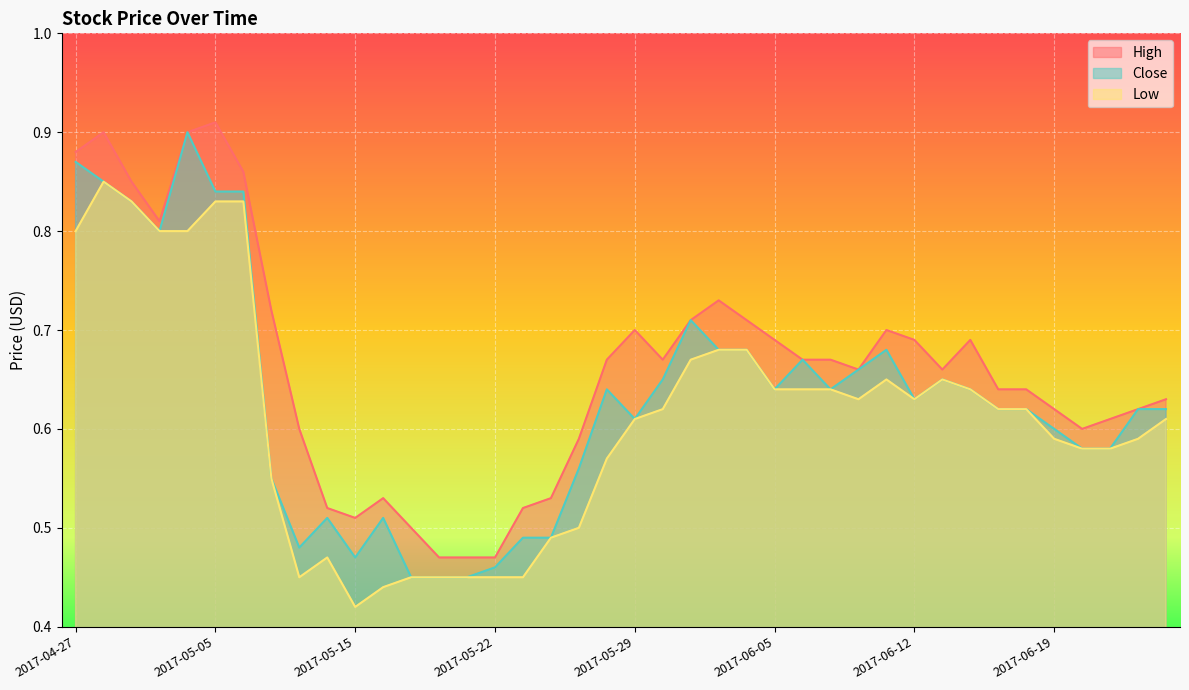

List the series in order of their overall mean, lowest first.

Low, Close, High